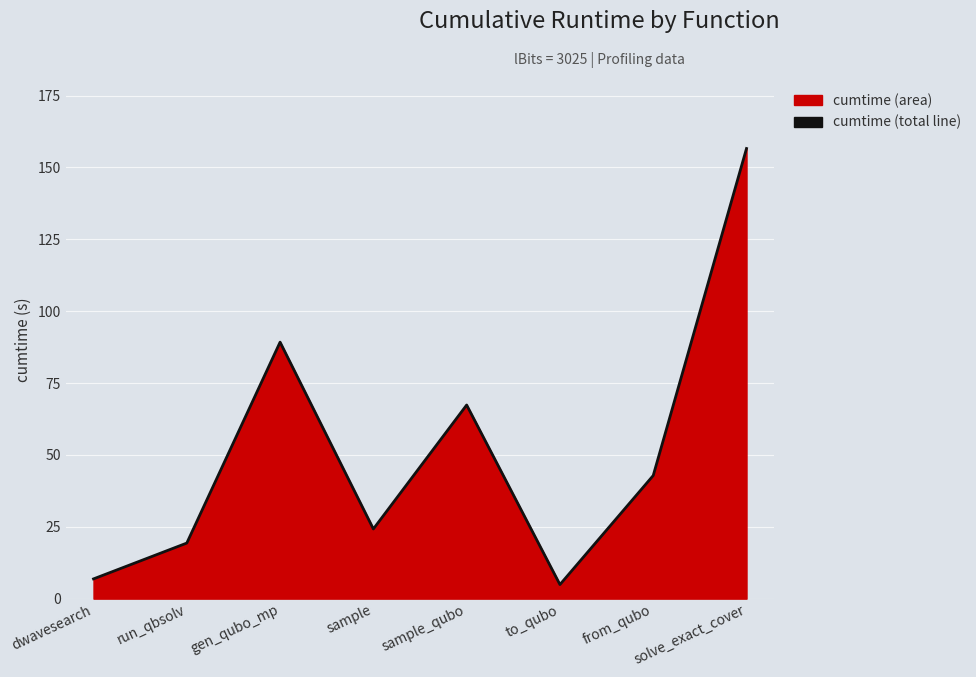

Rank the categories by value from lowest to highest.

to_qubo, dwavesearch, run_qbsolv, sample, from_qubo, sample_qubo, gen_qubo_mp, solve_exact_cover